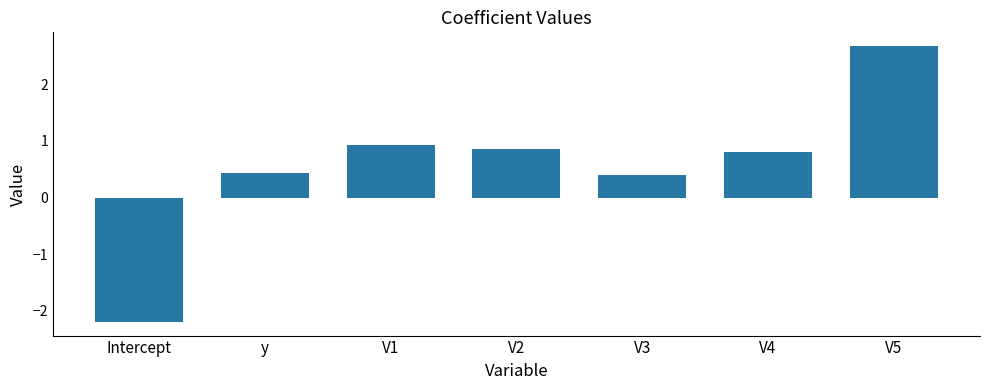

At which label does the data first exceed 0?

y